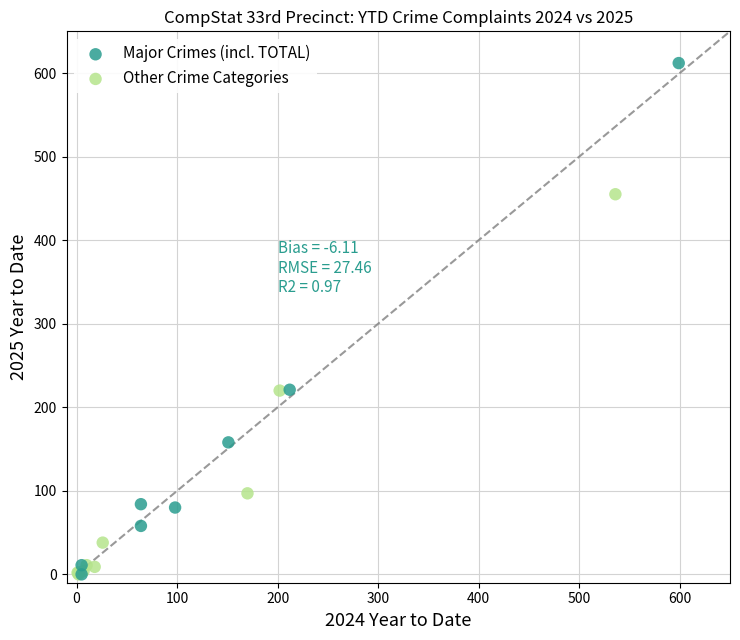

Which series has the widest spread of Y values?

Major Crimes (incl. TOTAL)